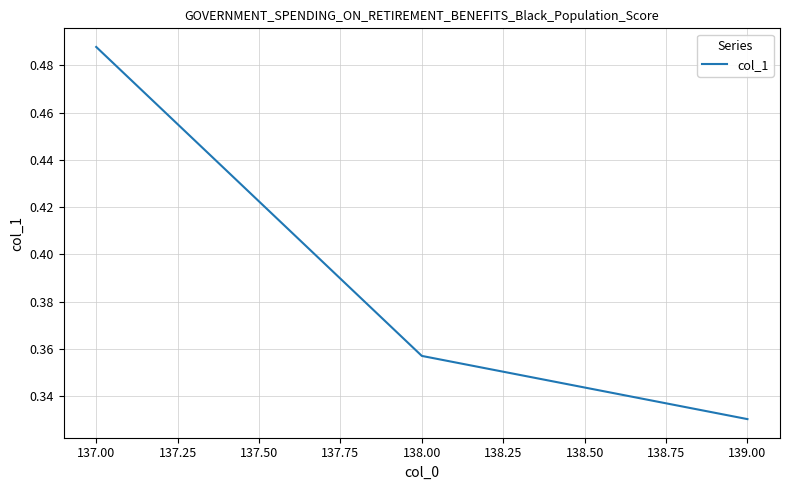

Between 137.00 and 138.00, which is larger?

137.00